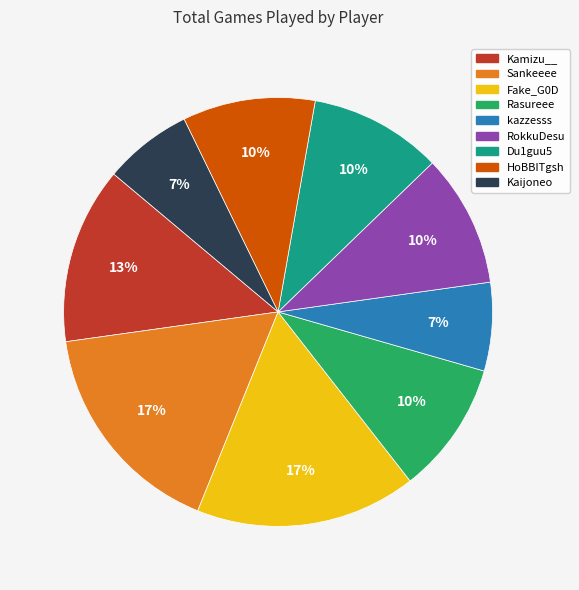

To the nearest percent, what is the difference between the largest and smallest slice percentages?

10%